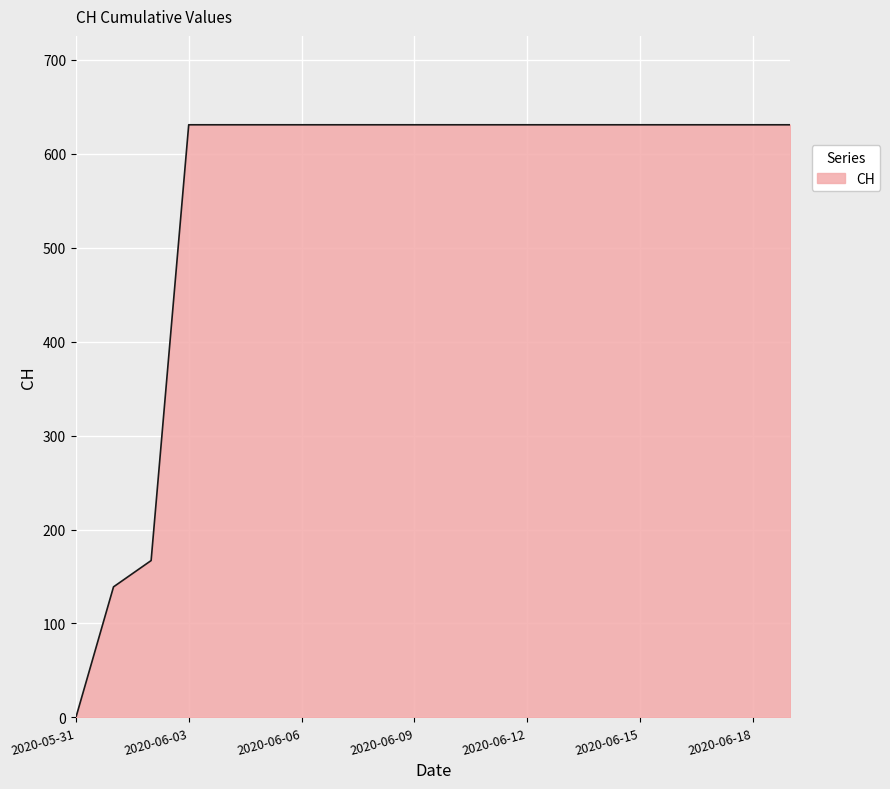

How many lines are shown in the chart?

1